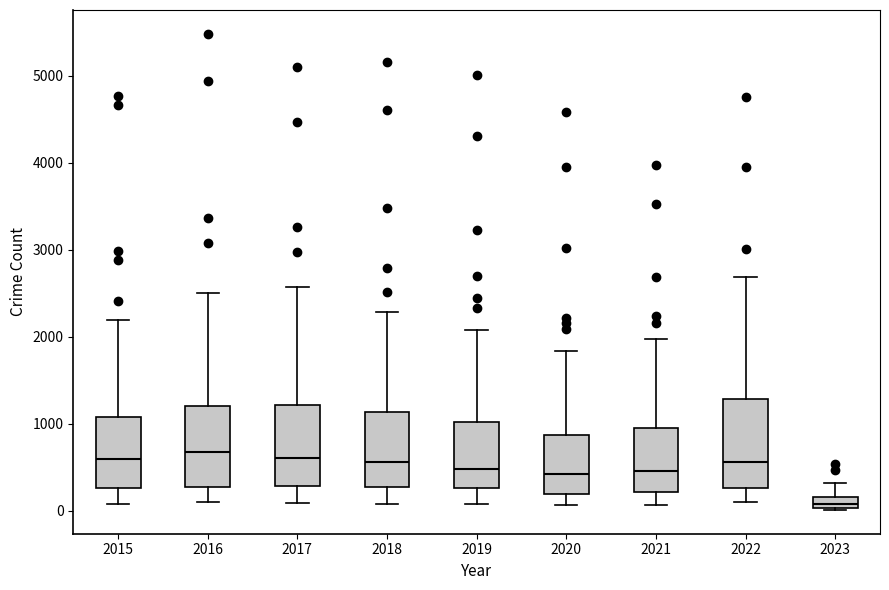

Where does the median line of the box at x = 2018 sit on the y-axis? The values are not printed on the chart, so give them approximately, as read against the axis.

600